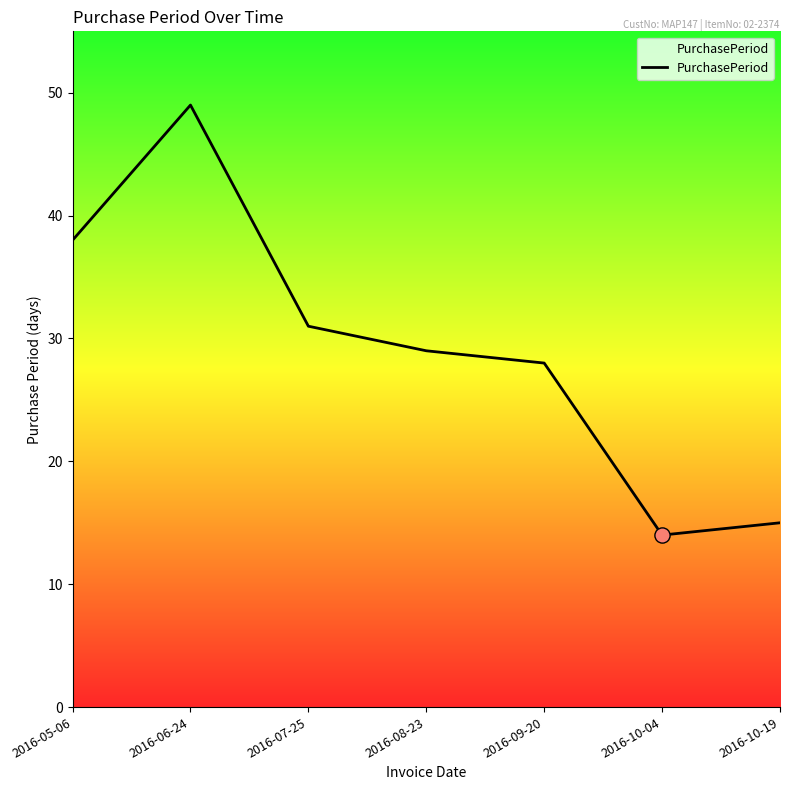

Approximately how many times larger is the value at 2016-09-20 compared to 2016-07-25?

0.9